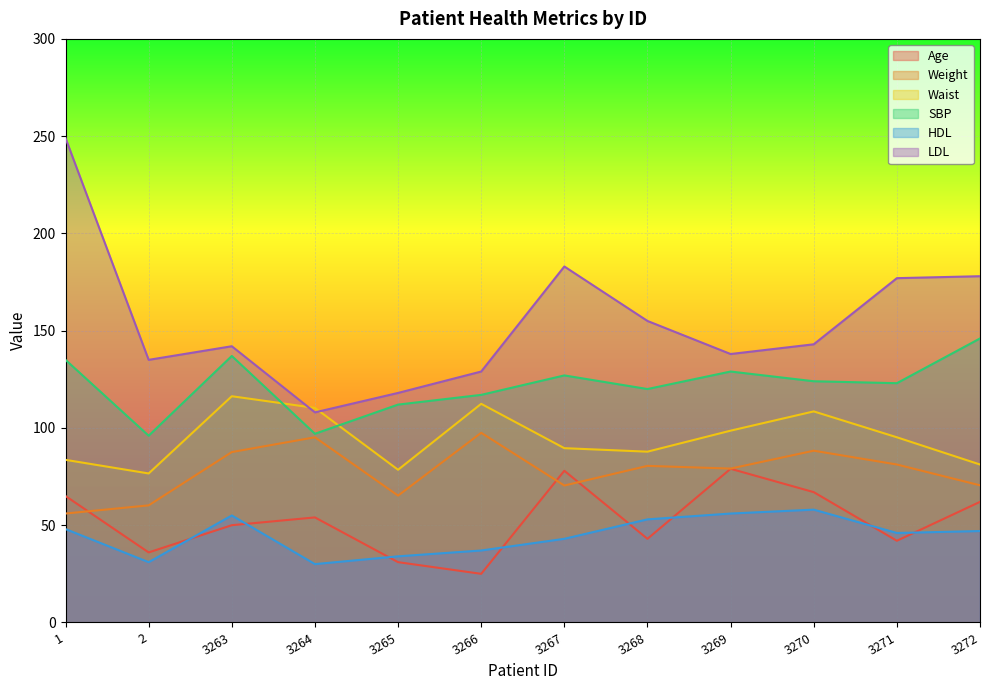

Reading left to right, list all the values displayed in this chart.

Age: 1=65.0	2=36.0	3263=50.0	3264=54.0	3265=31.0	3266=25.0	3267=78.0	3268=43.0	3269=79.0	3270=67.0	3271=42.0	3272=62.0
Weight: 1=56.0	2=60.2	3263=87.6	3264=95.2	3265=65.2	3266=97.5	3267=70.4	3268=80.5	3269=79.1	3270=88.3	3271=81.2	3272=70.5
Waist: 1=83.6	2=76.6	3263=116.3	3264=110.3	3265=78.5	3266=112.4	3267=89.6	3268=87.8	3269=98.6	3270=108.5	3271=95.2	3272=81.2
SBP: 1=135.0	2=96.0	3263=137.0	3264=97.0	3265=112.0	3266=117.0	3267=127.0	3268=120.0	3269=129.0	3270=124.0	3271=123.0	3272=146.0
HDL: 1=48.0	2=31.0	3263=55.0	3264=30.0	3265=34.0	3266=37.0	3267=43.0	3268=53.0	3269=56.0	3270=58.0	3271=46.0	3272=47.0
LDL: 1=249.0	2=135.0	3263=142.0	3264=108.0	3265=118.0	3266=129.0	3267=183.0	3268=155.0	3269=138.0	3270=143.0	3271=177.0	3272=178.0